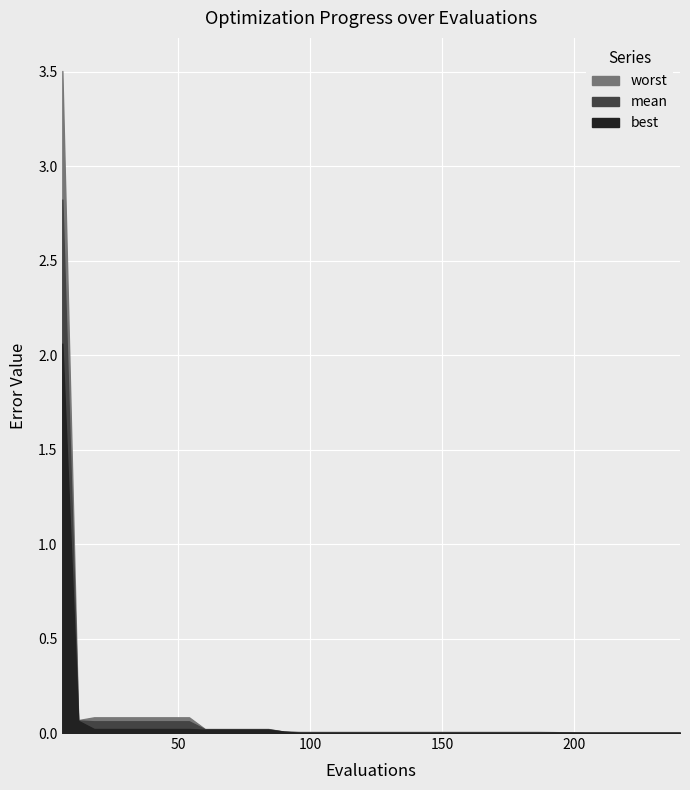

At which category is the sum across all series the highest?

6